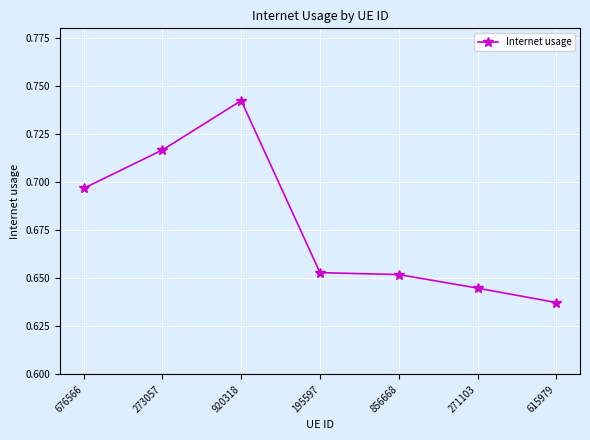

What position from the left is 271103?

6